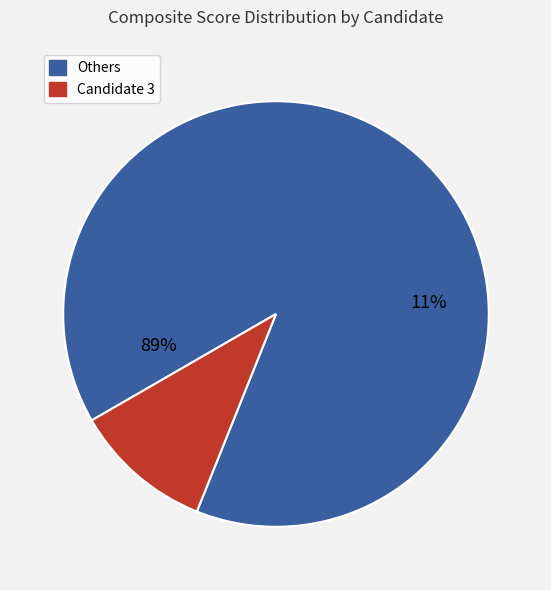

Is 2 the majority of the pie?

No